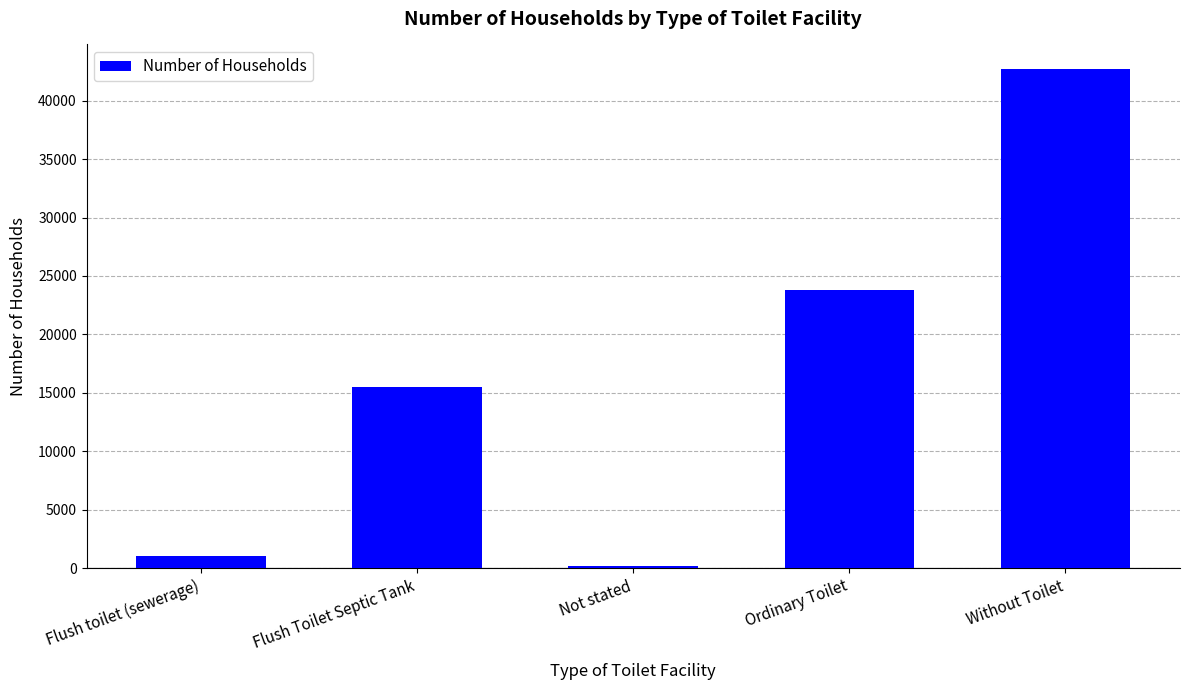

Reading right to left, extract all data points from this chart.

Without Toilet=42683	Ordinary Toilet=23829	Not stated=176	Flush Toilet Septic Tank=15458	Flush toilet (sewerage)=1001